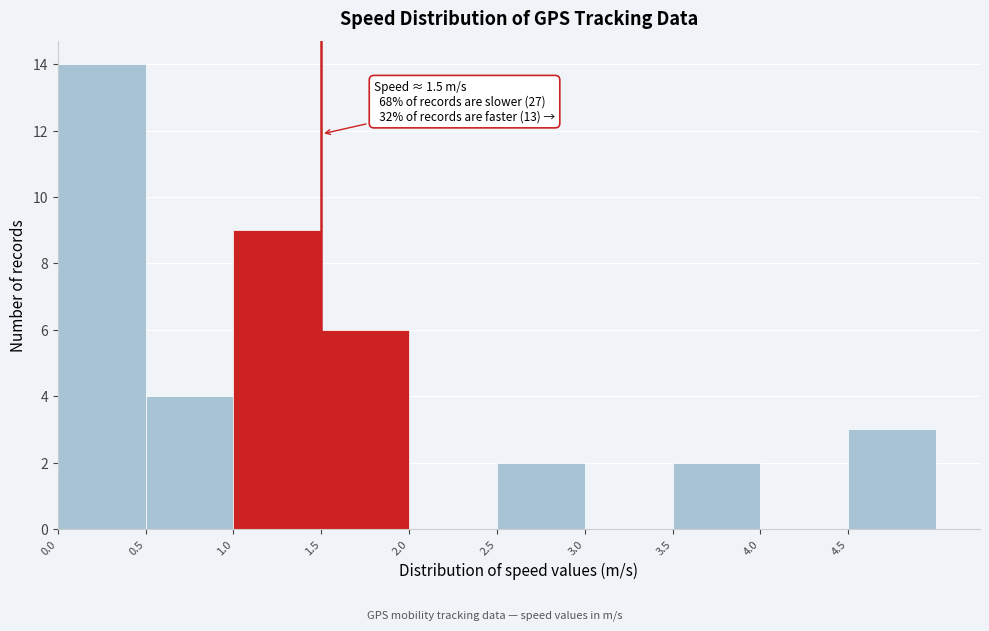

Which range on the x-axis has the tallest bar?

0.0 to 0.5